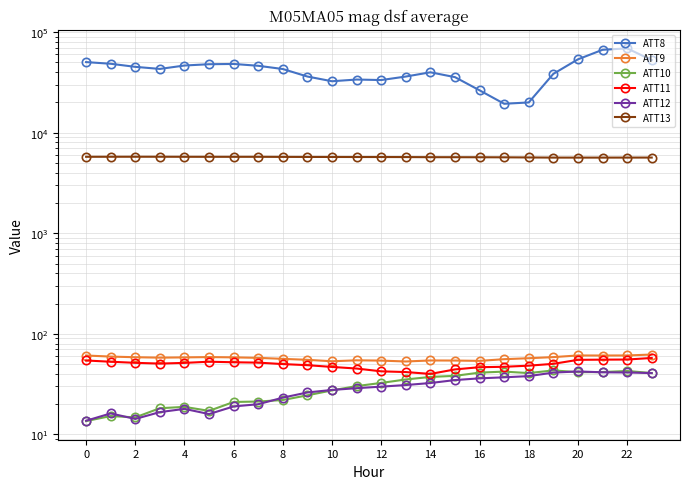

The value of ATT13 at 22 is 5731.3. True or false?

True